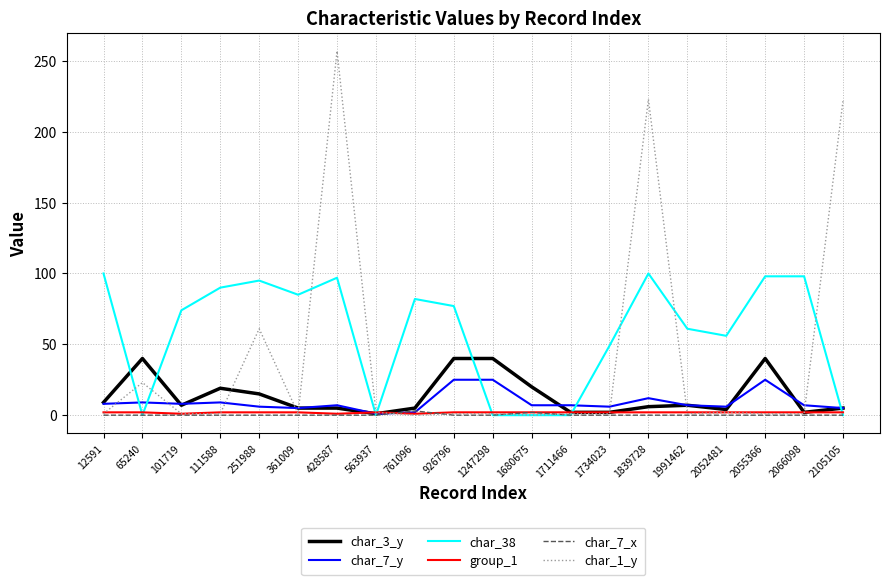

Which series ends up on top after the final intersection of char_1_y and char_3_y?

char_1_y